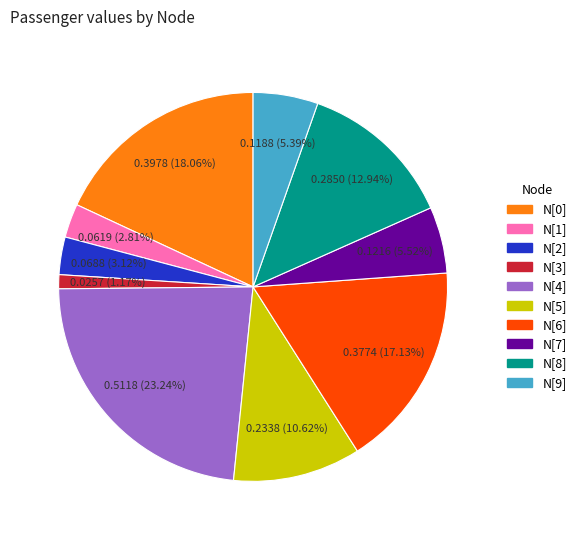

How many segments does this pie chart have?

10